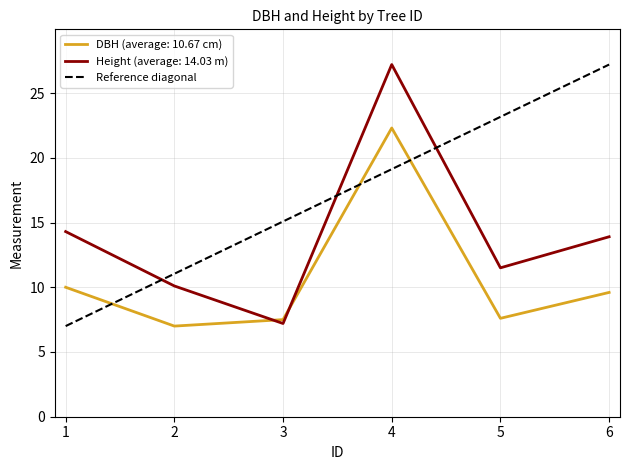

Is this an area chart (filled region under the line)?

No